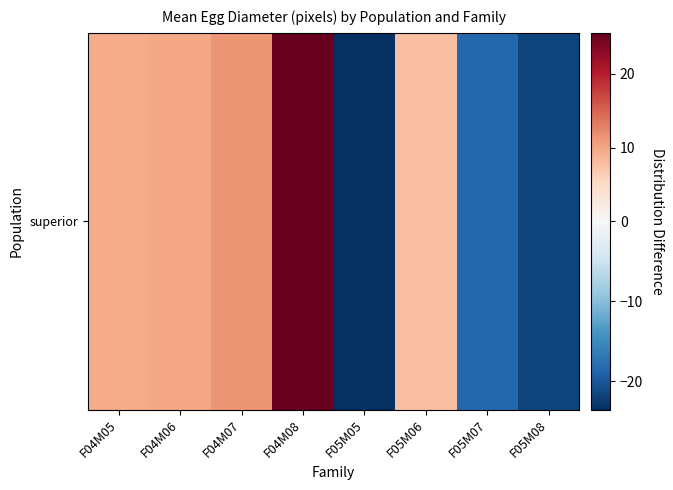

The value at F04M06 is 16.4. True or false?

False